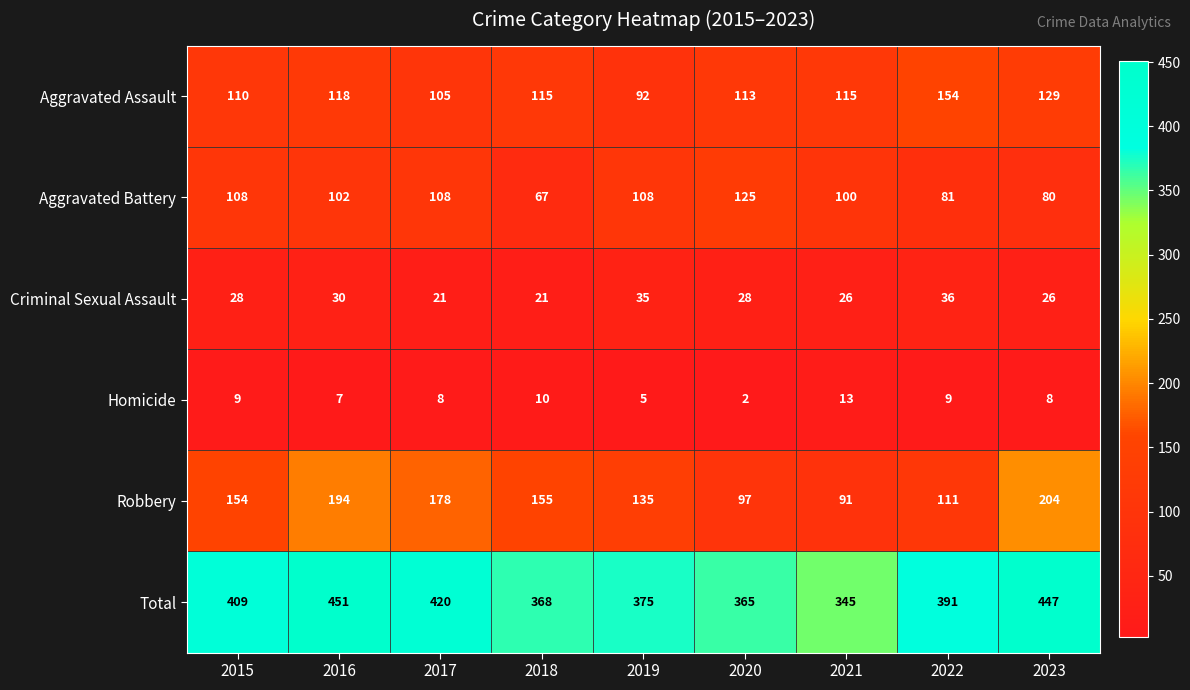

Where does the Aggravated Assault series first go above 115?

2016